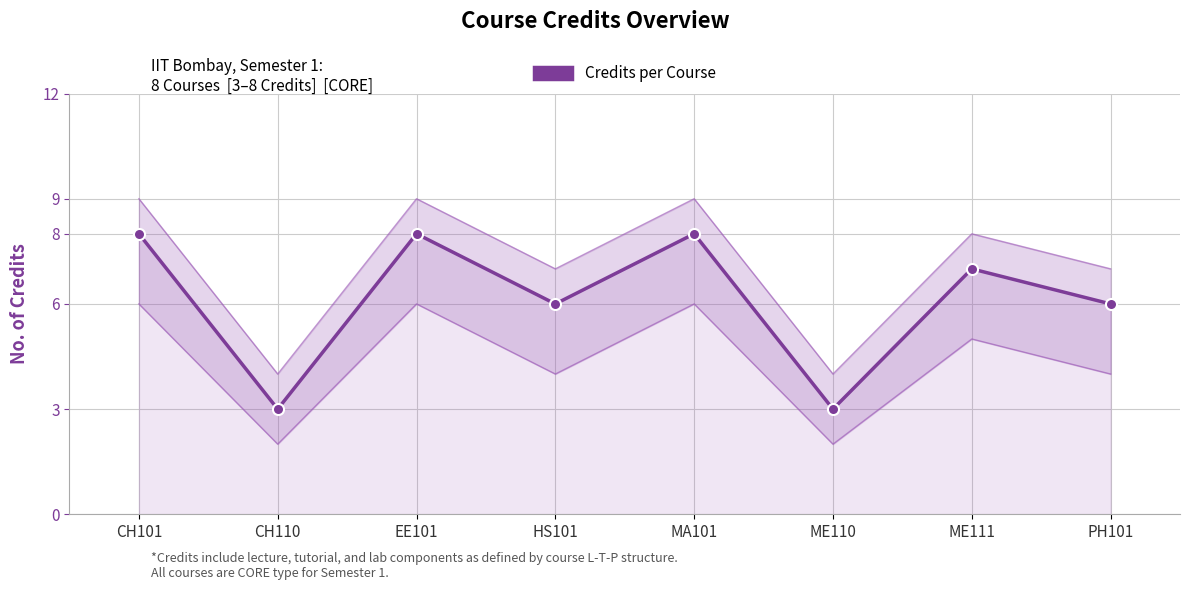

What is the maximum value shown in the chart?

8